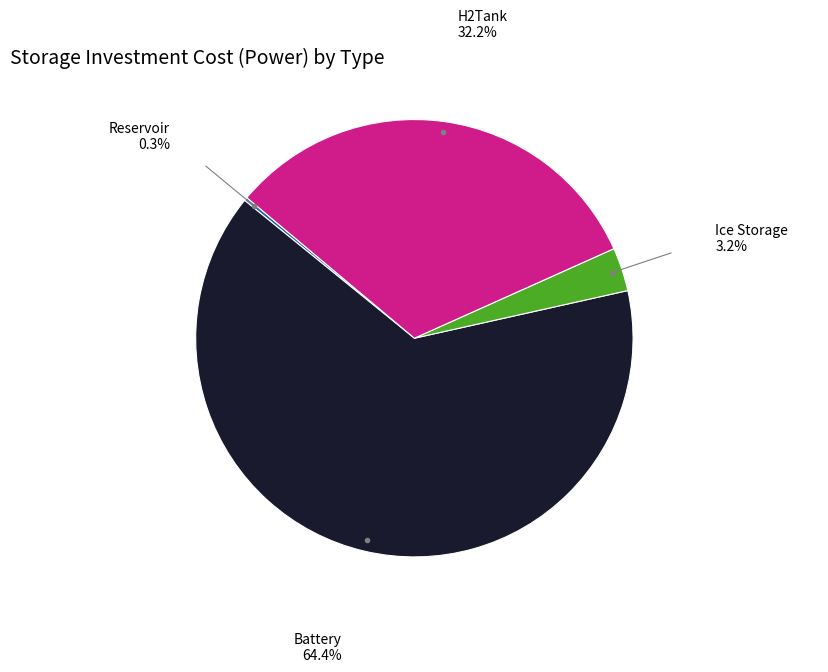

Between H2Tank and Battery, which is larger?

Battery